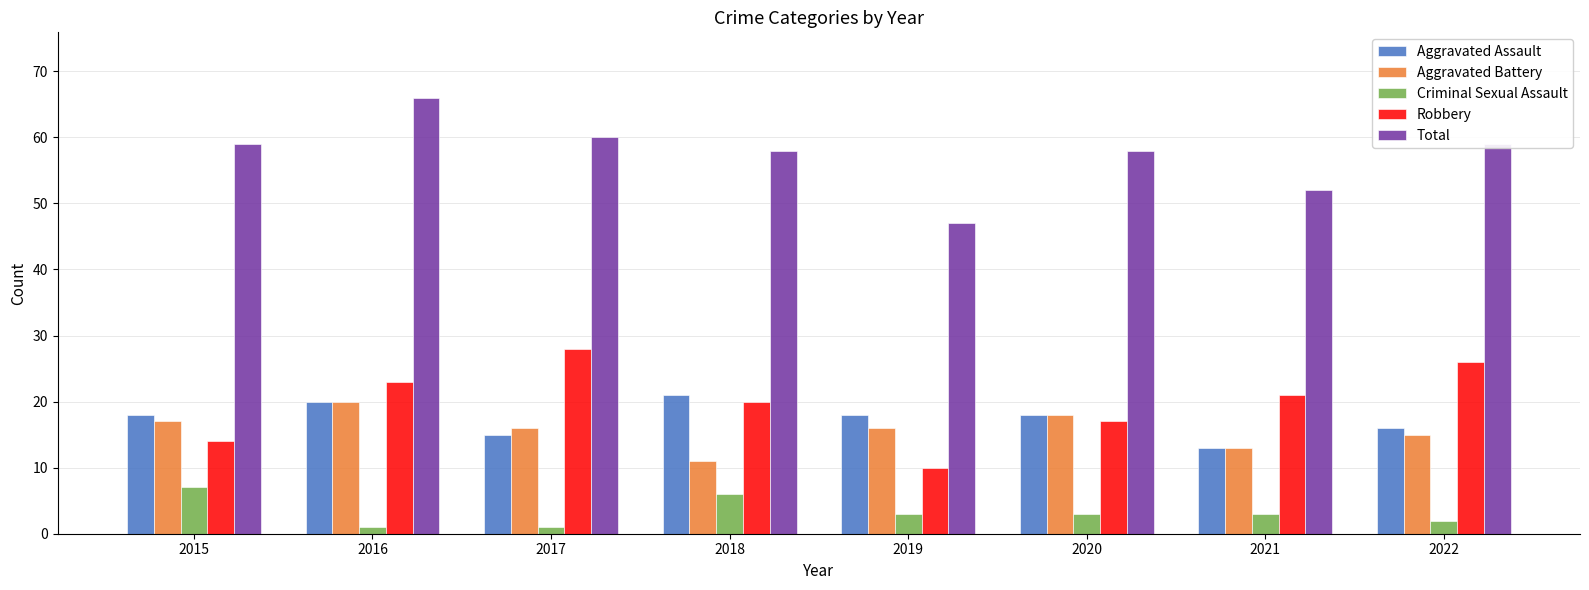

What is the spread (max minus min) of values at 2020?

55